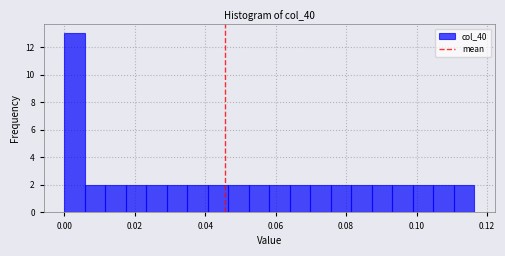

Around what value on the x-axis is the tallest bar? Give the approximate position of its centre, as read against the axis.

0.002